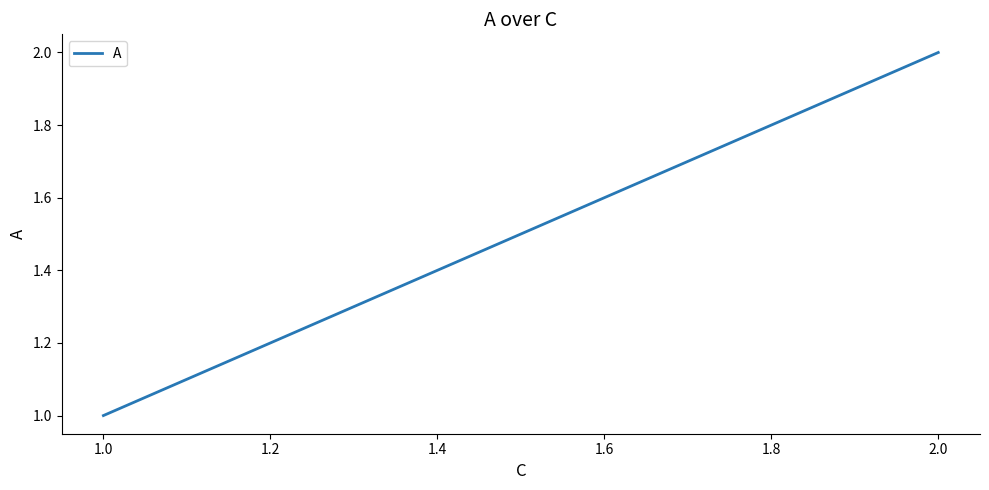

What is the difference between the maximum and minimum values?

1